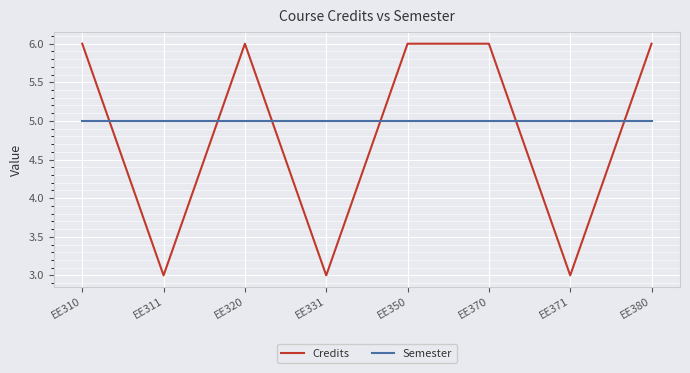

Is it true that Credits equals 3 at EE371?

True